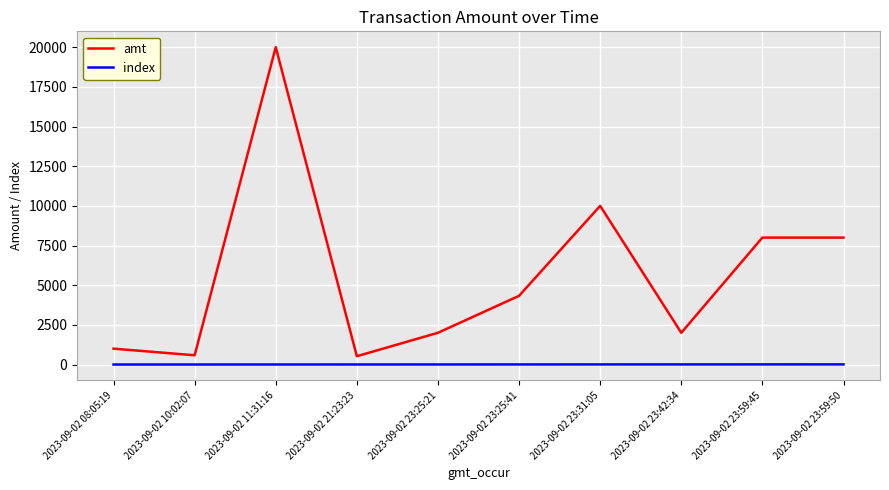

What is the maximum value for index?

9